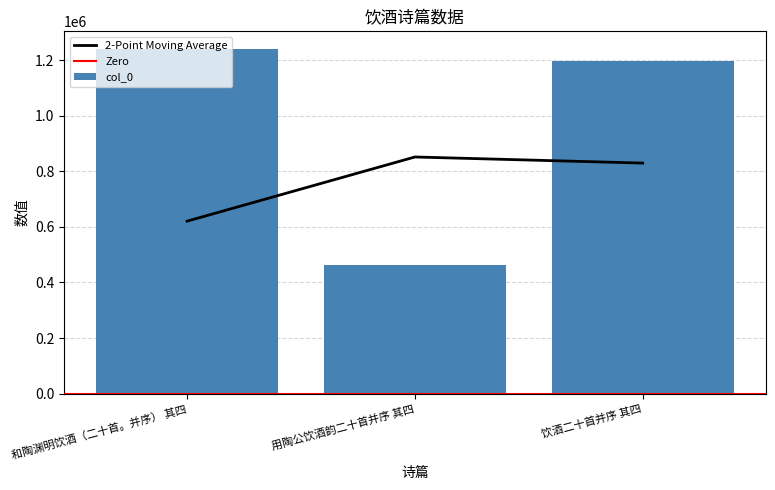

Are the bars grouped side by side (vs. stacked)?

No